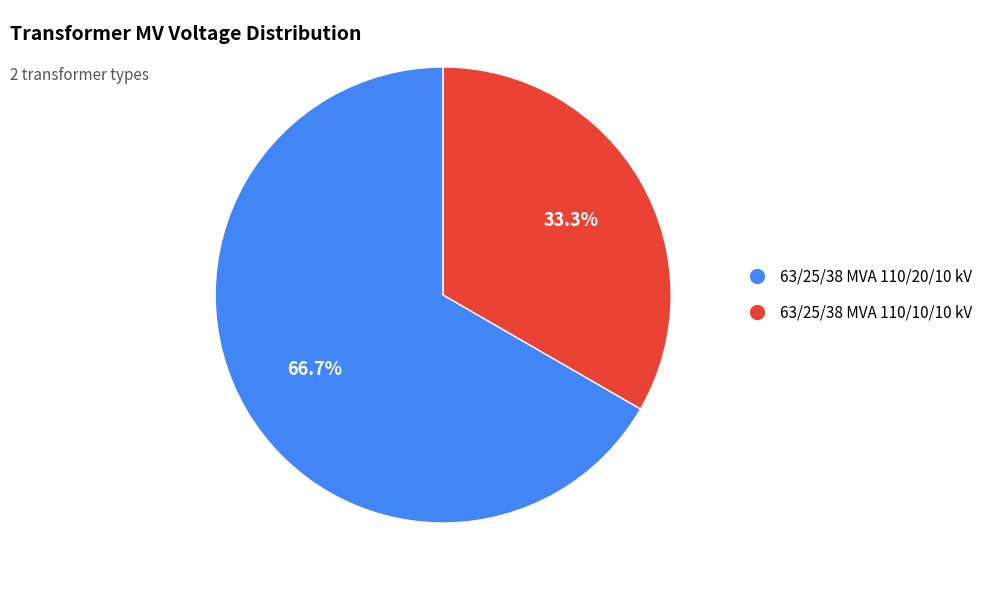

Which has a higher value, 63/25/38 MVA 110/10/10 kV or 63/25/38 MVA 110/20/10 kV?

63/25/38 MVA 110/20/10 kV